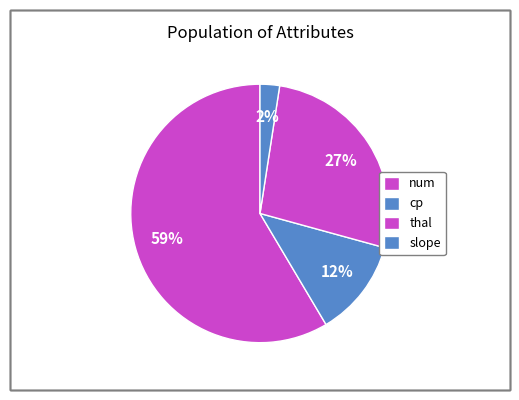

Which slice is the smallest?

slope